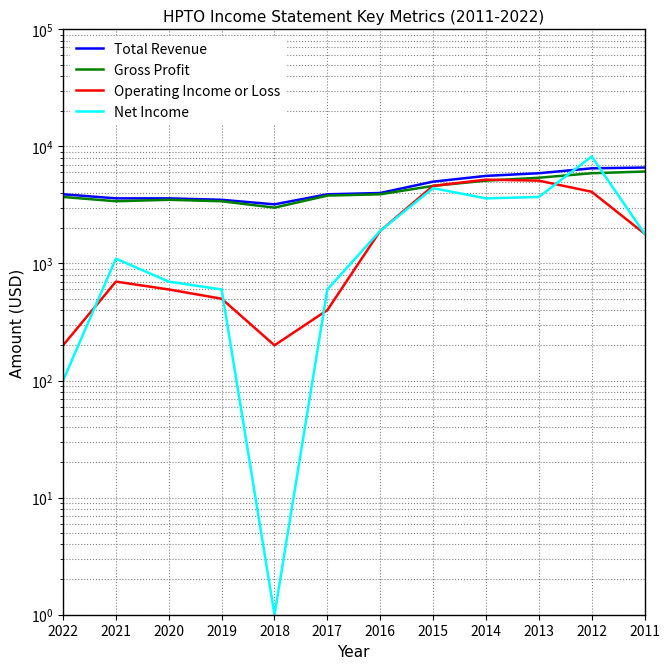

At which category does Total Revenue reach its first local valley?

2018